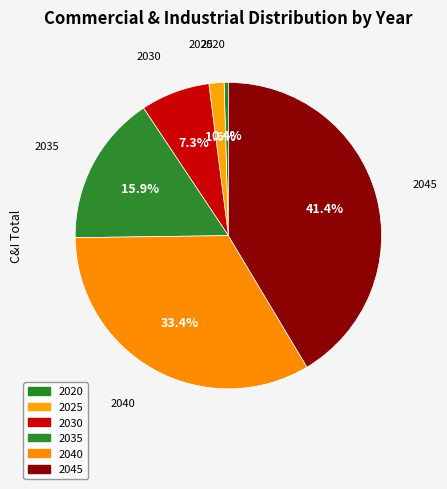

Is 2040 the majority of the pie?

No